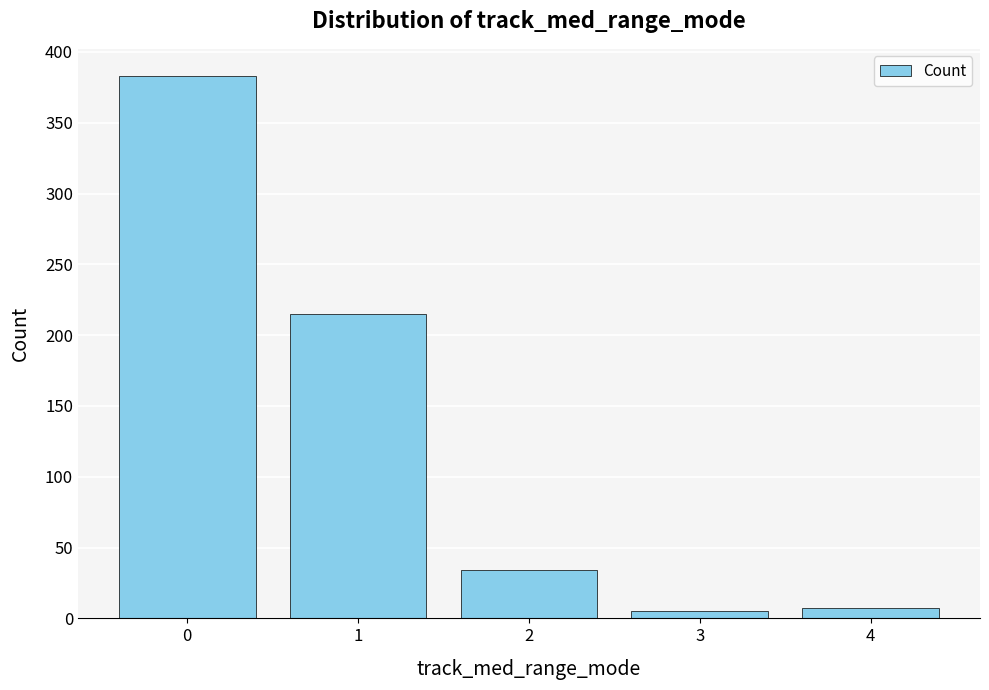

What is the value of the 5th bar from the left?

7